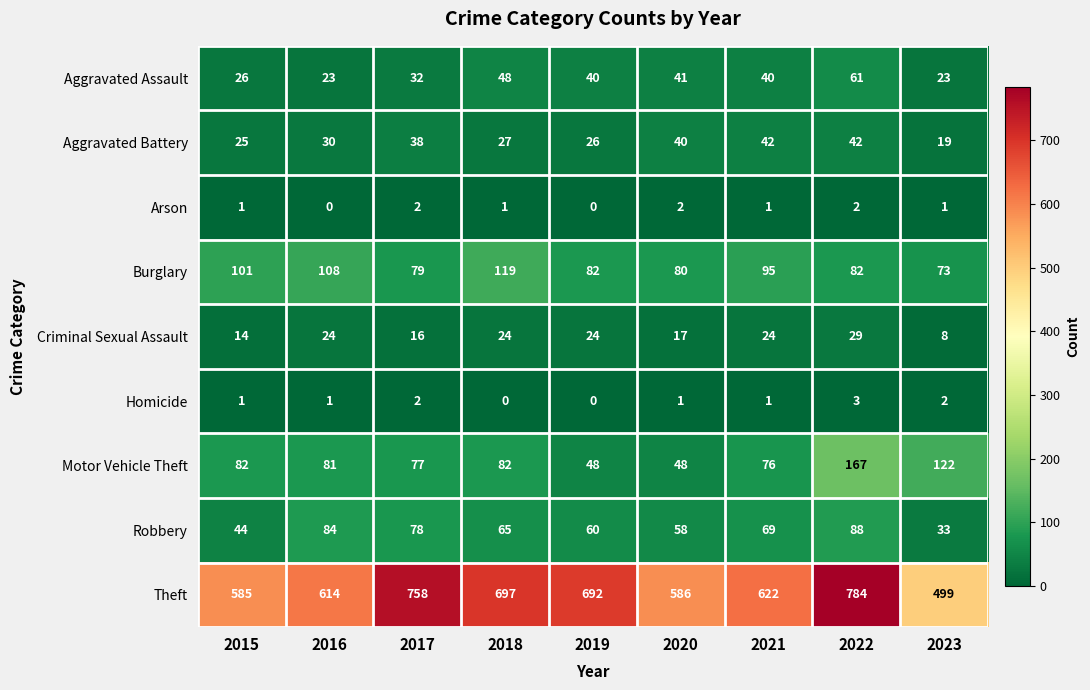

At which label is Aggravated Assault closest to 42?

2020